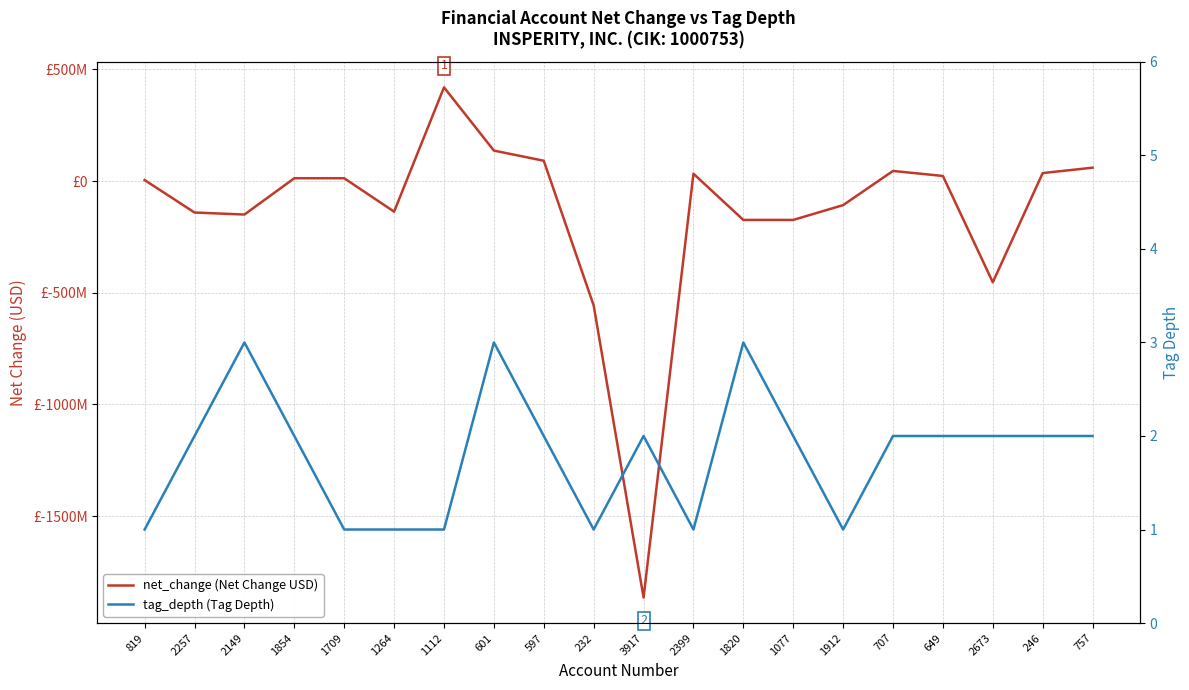

The net_change (Net Change USD) series shows 23055000 at 649. True or false?

True